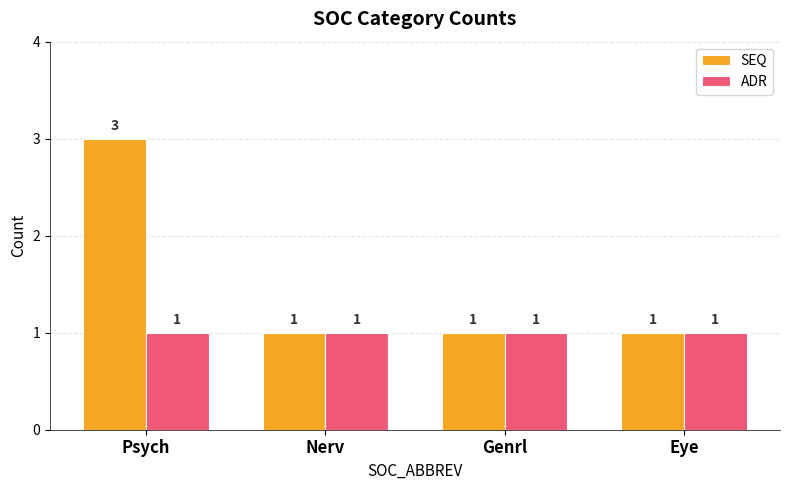

At which category is the sum across all series the highest?

Psych